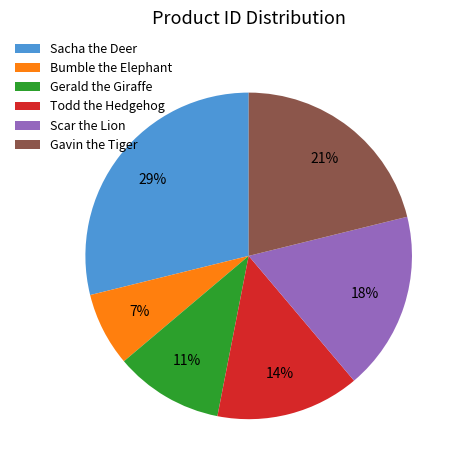

How many slices are in this pie chart?

6